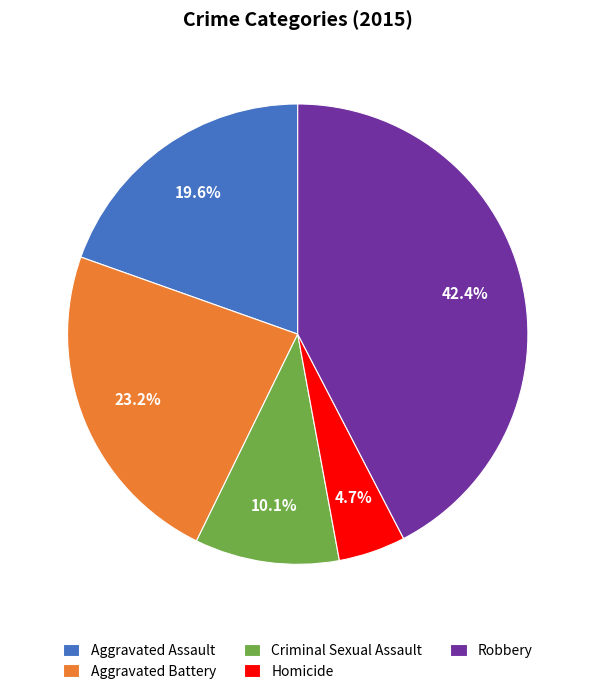

To the nearest percent, what percentage of the pie is Criminal Sexual Assault?

10%